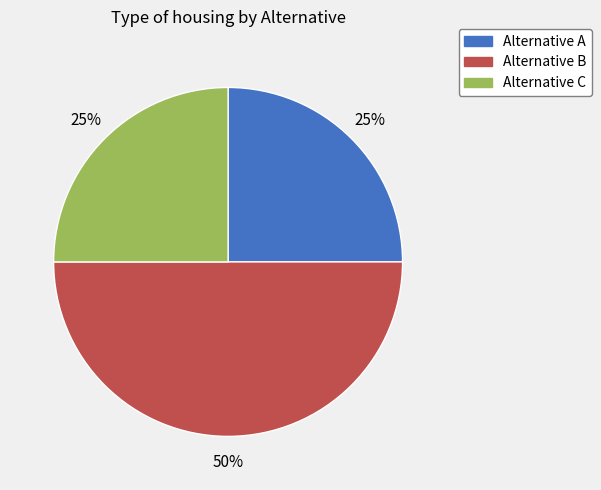

Does Alternative C represent more than half of the total?

No